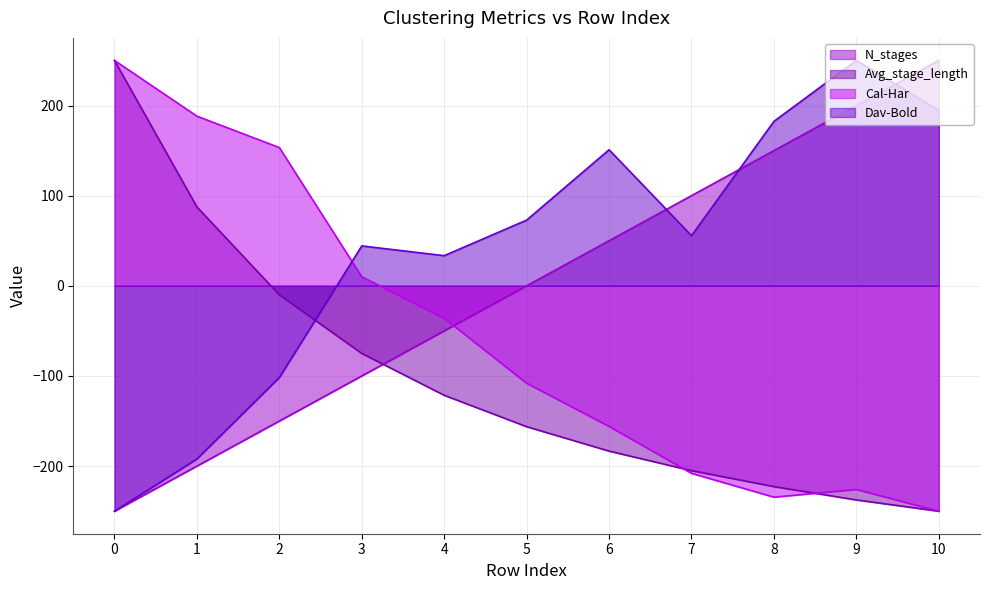

The Cal-Har series shows -63.5 at 5. True or false?

False